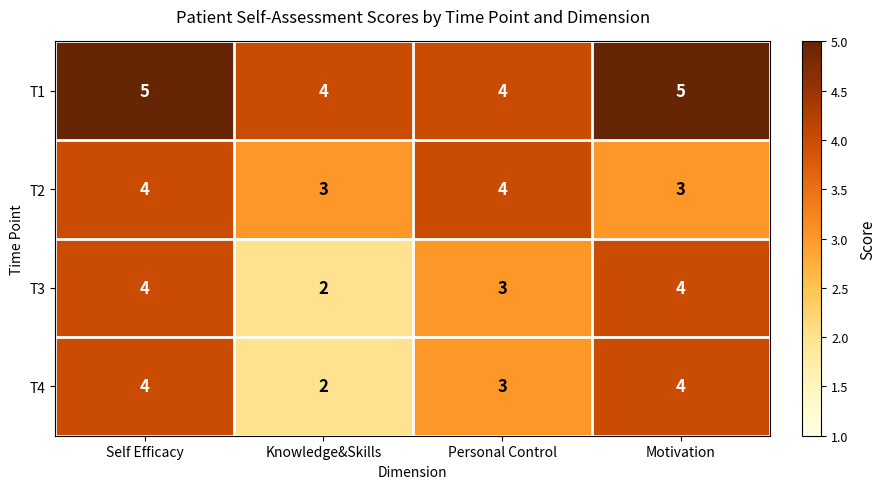

What is the sum of the T3 values at Personal Control and Knowledge&Skills?

5